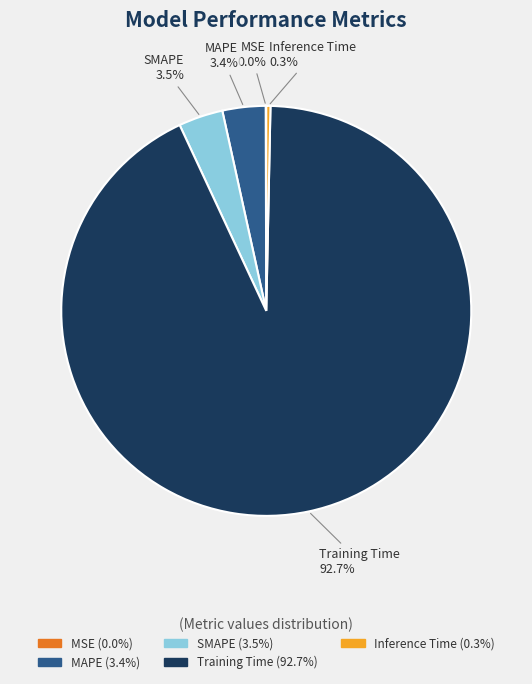

Which has a higher value, MAPE or Inference Time?

MAPE